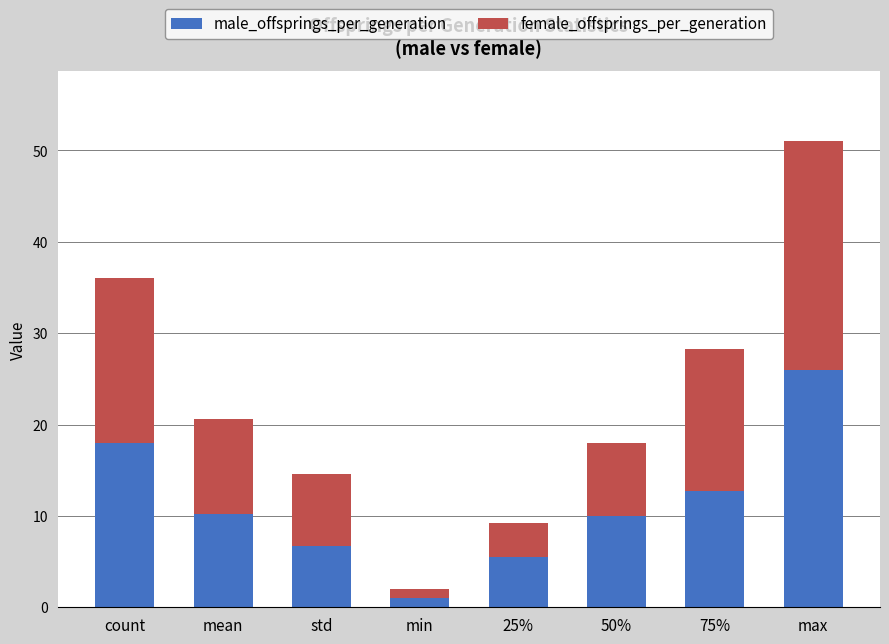

What is the value of the male_offsprings_per_generation bar at the 8th from the left?

26.0